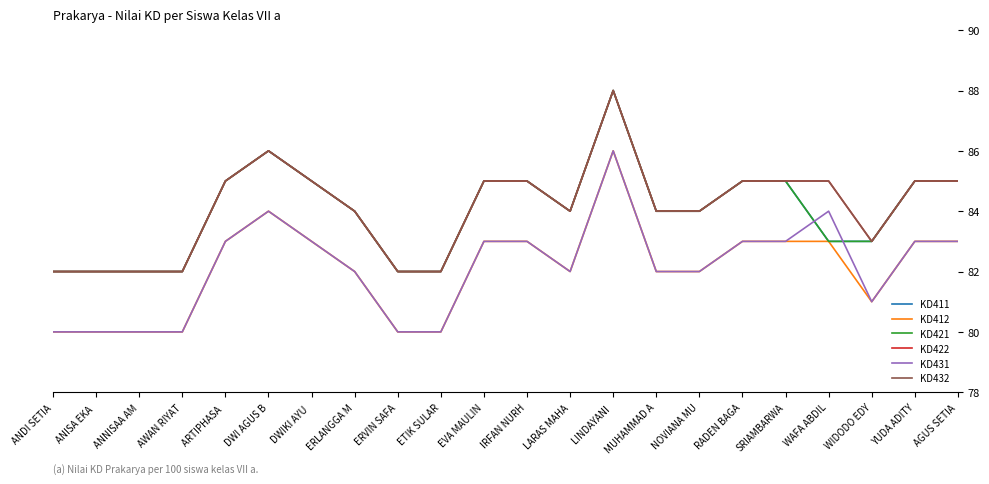

True or false: KD411 and KD422 intersect in this chart.

False